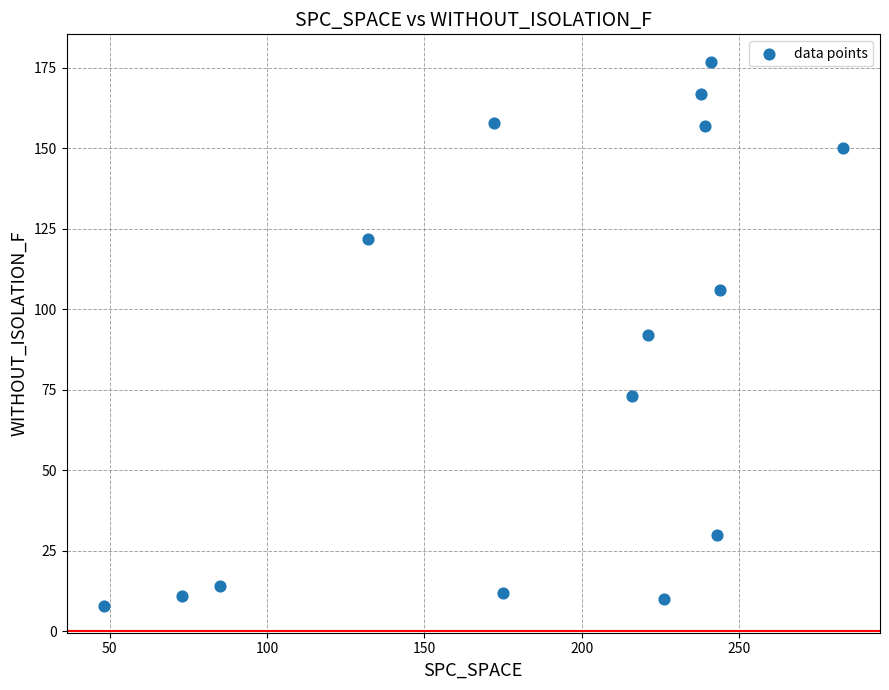

What is the range of Y values (max minus min)?

169